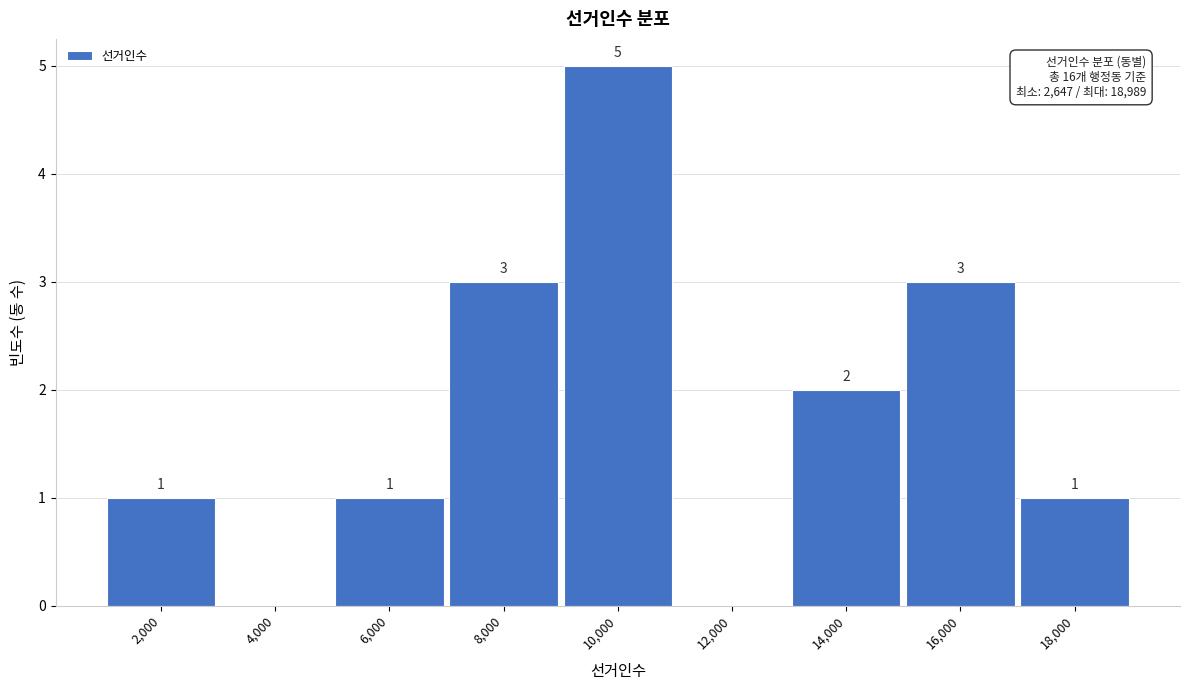

Reading left to right, transcribe all the data shown in this chart.

2,000=1	4,000=0	6,000=1	8,000=3	10,000=5	12,000=0	14,000=2	16,000=3	18,000=1